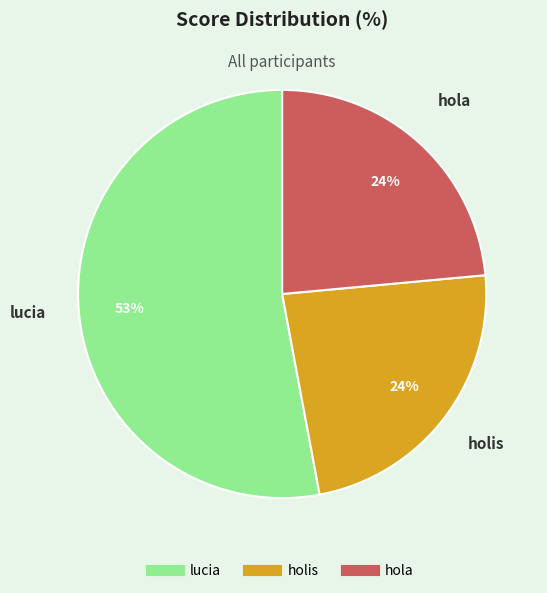

Which slice represents more than half of the pie?

lucia